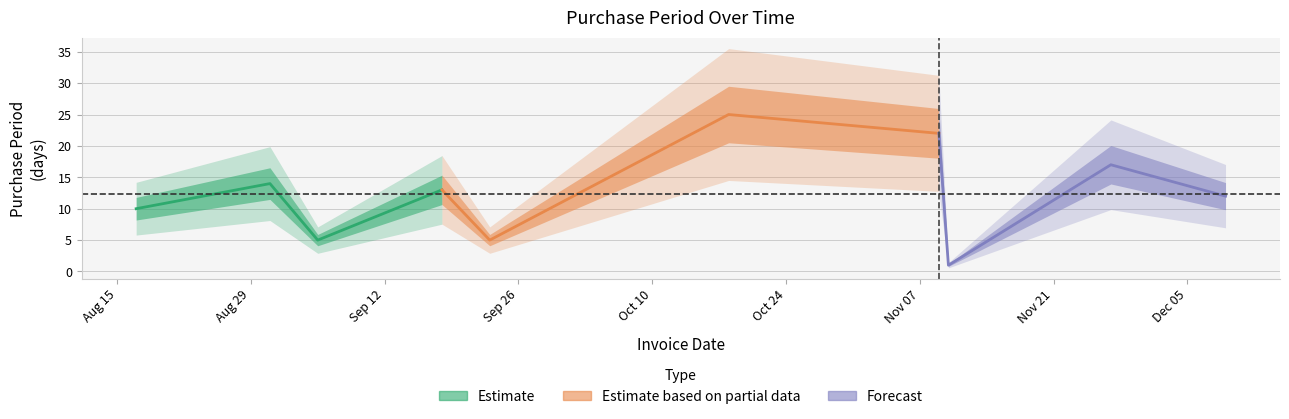

What is the minimum value shown in the chart?

1